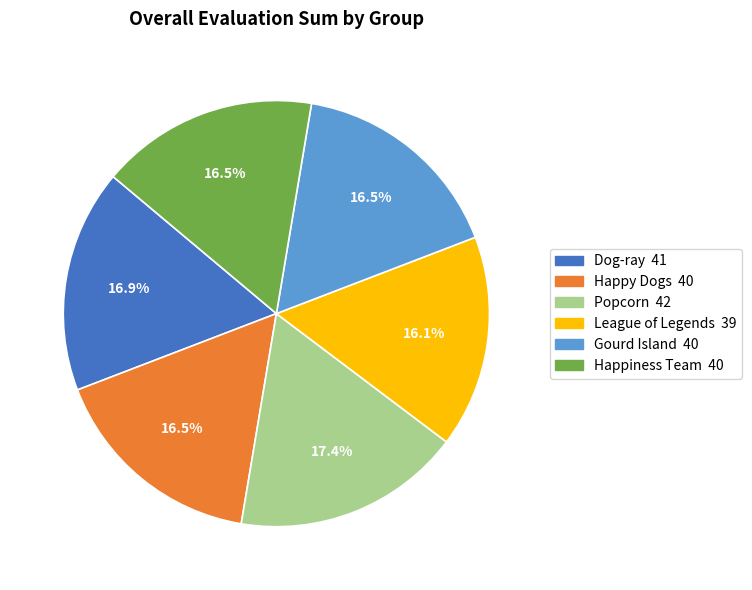

What is the ratio of the value at Popcorn to the value at Dog-ray?

1.0